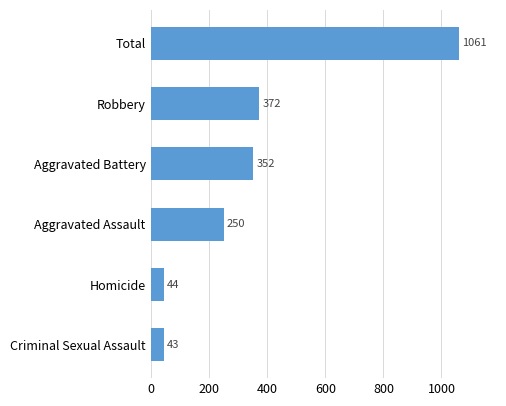

What is the maximum value shown in the chart?

1061